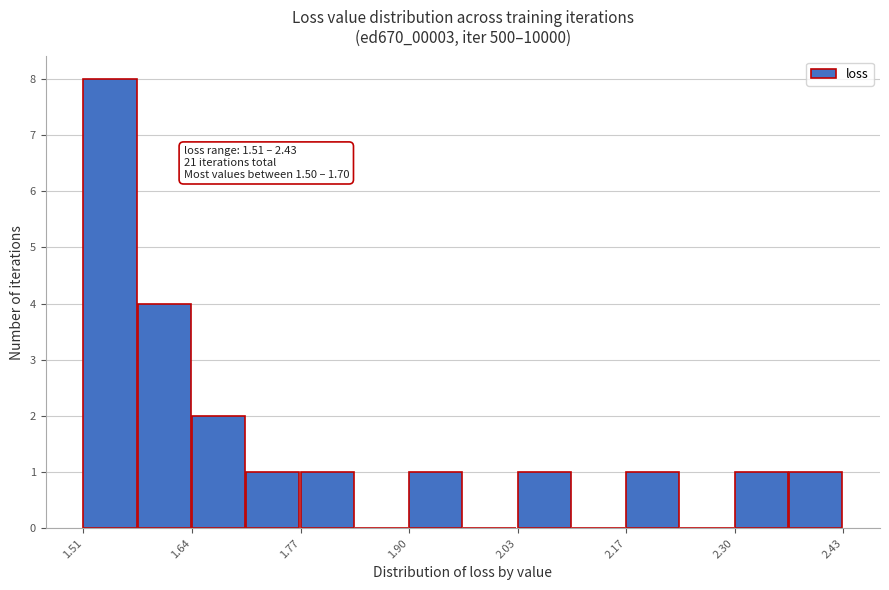

Around what value on the x-axis is the tallest bar? Give the approximate position of its centre, as read against the axis.

1.54